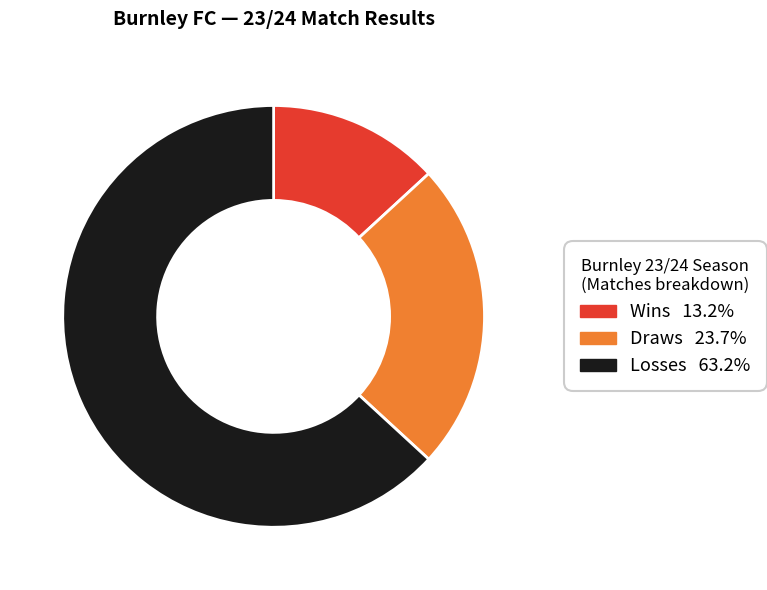

Is there a majority slice in this chart?

Yes